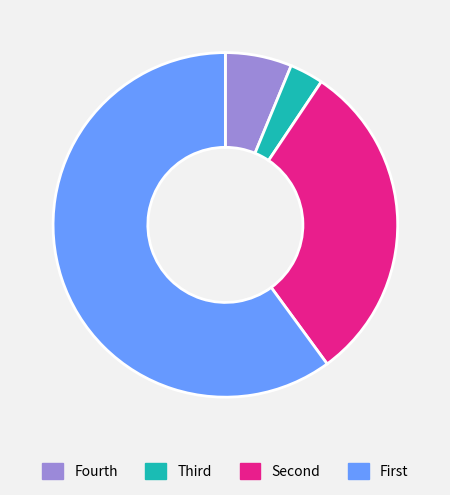

Which slice is the largest?

First